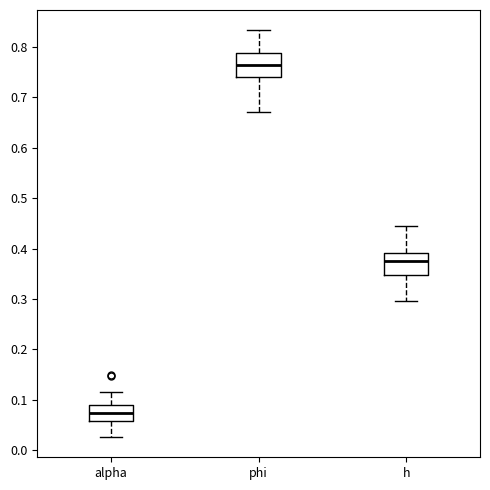

Where does the upper whisker of the box for phi end on the y-axis? The values are not printed on the chart, so give them approximately, as read against the axis.

0.83